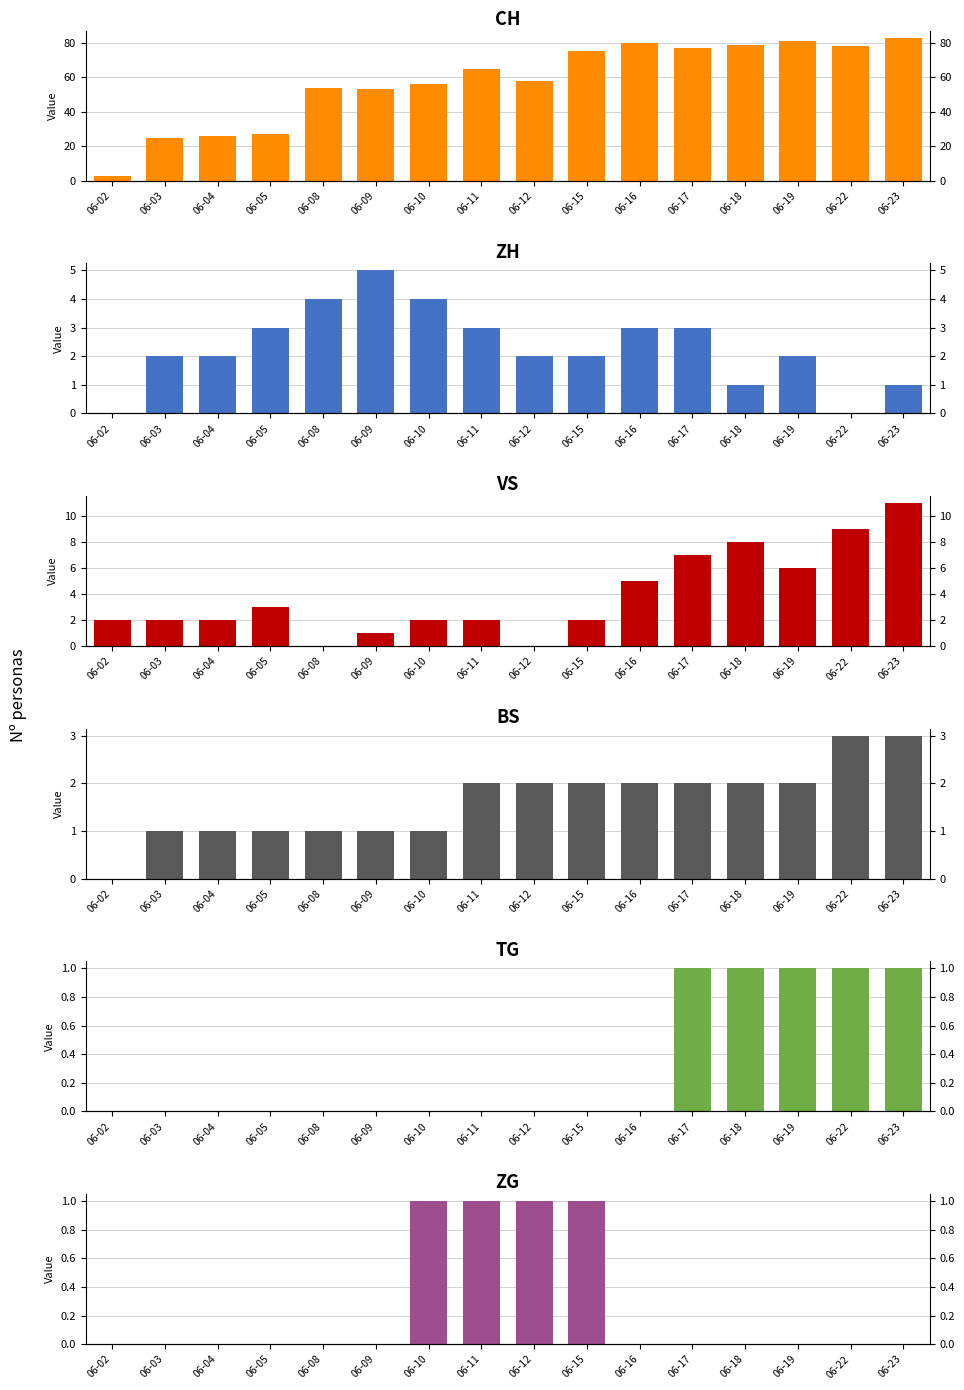

Is it true that ZH equals 1 at 06-08?

False